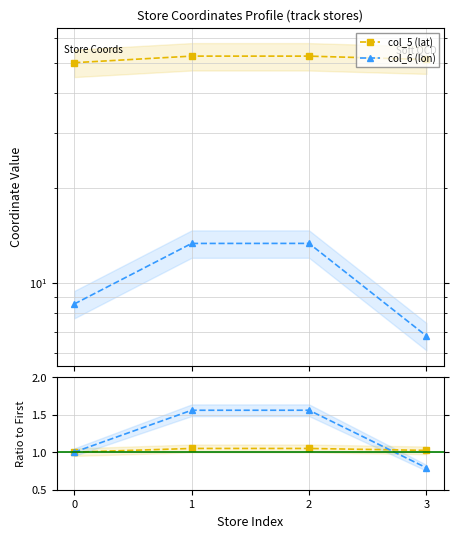

Does the chart display data point markers on the line(s)?

Yes